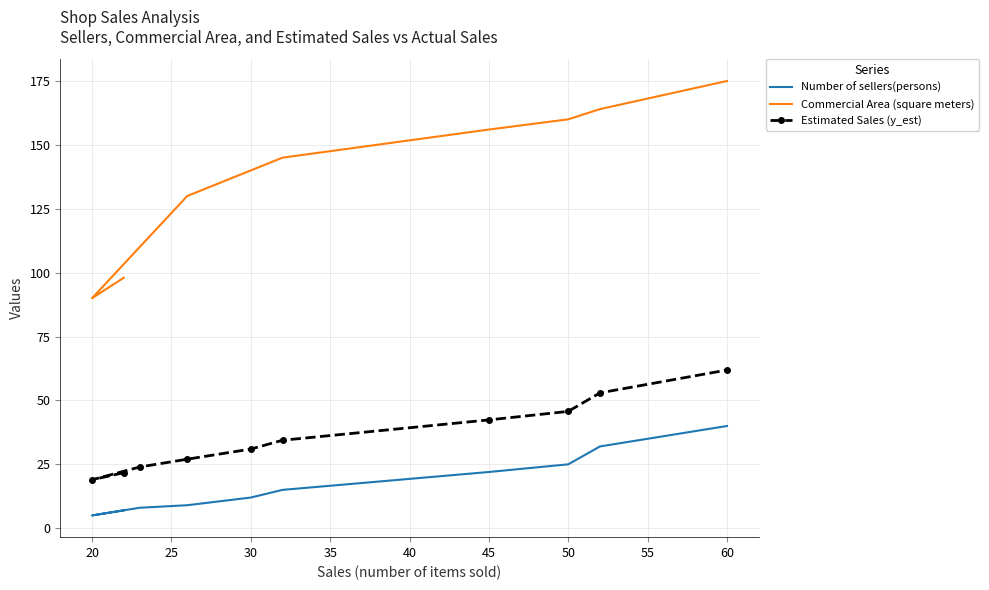

Rank the series by their maximum value, from lowest to highest.

Number of sellers(persons), Estimated Sales (y_est), Commercial Area (square meters)